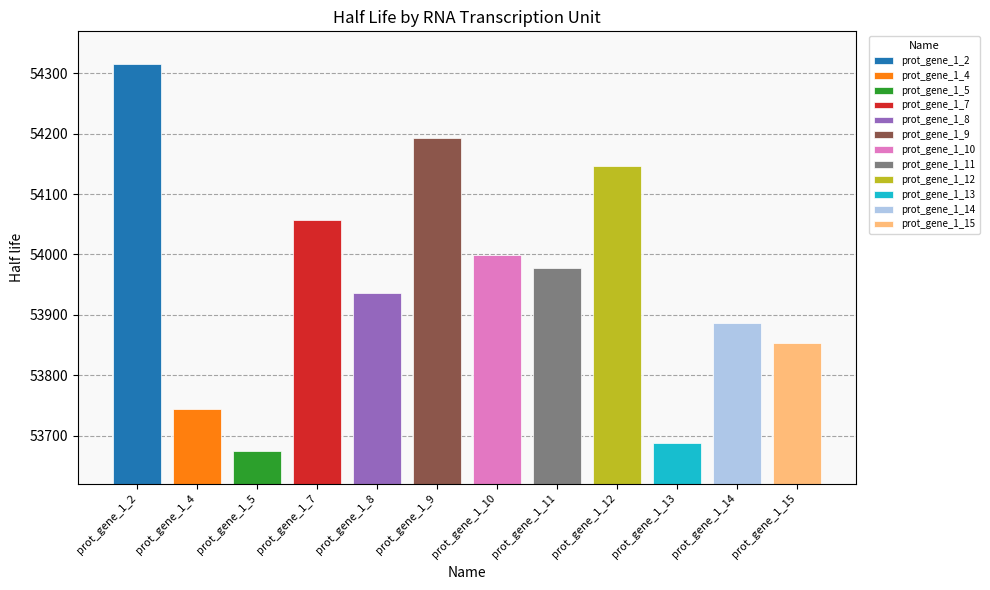

Are the bars horizontal?

No